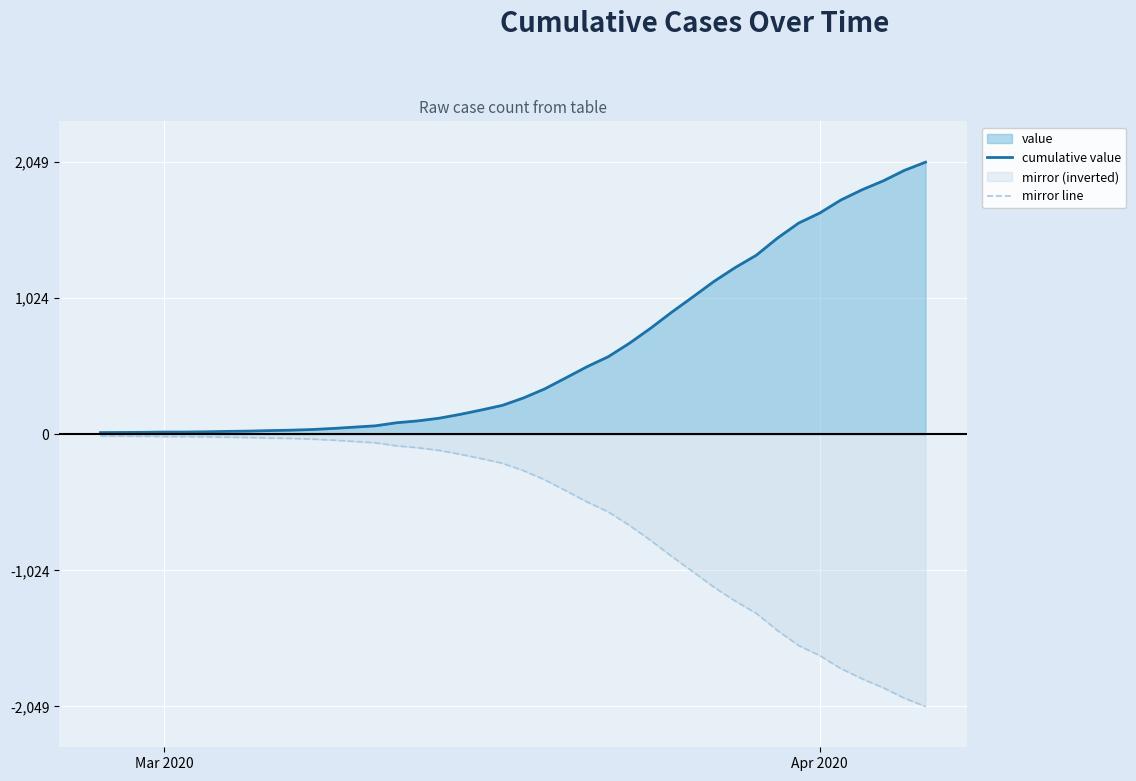

What is the difference between the maximum and minimum values in the mirror line series?

2036